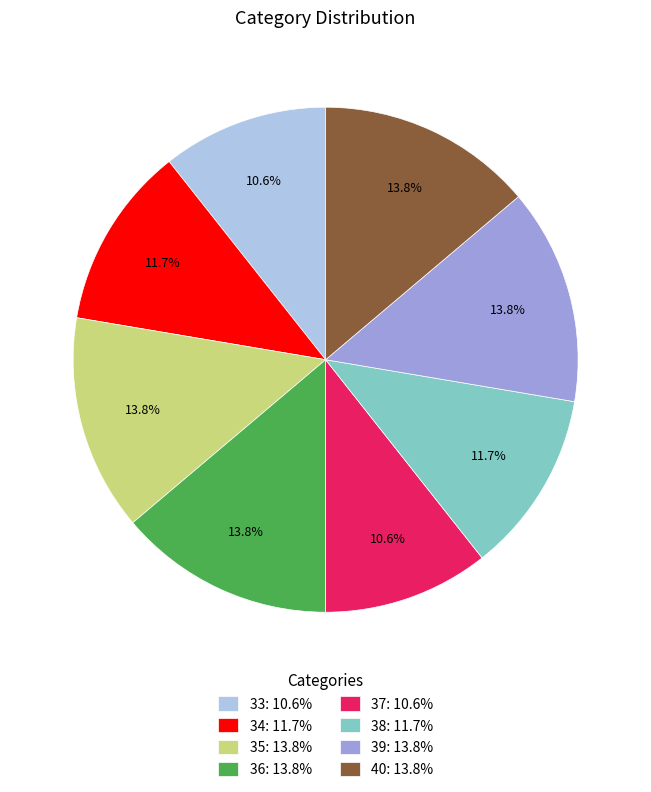

Does any single category account for the majority?

No